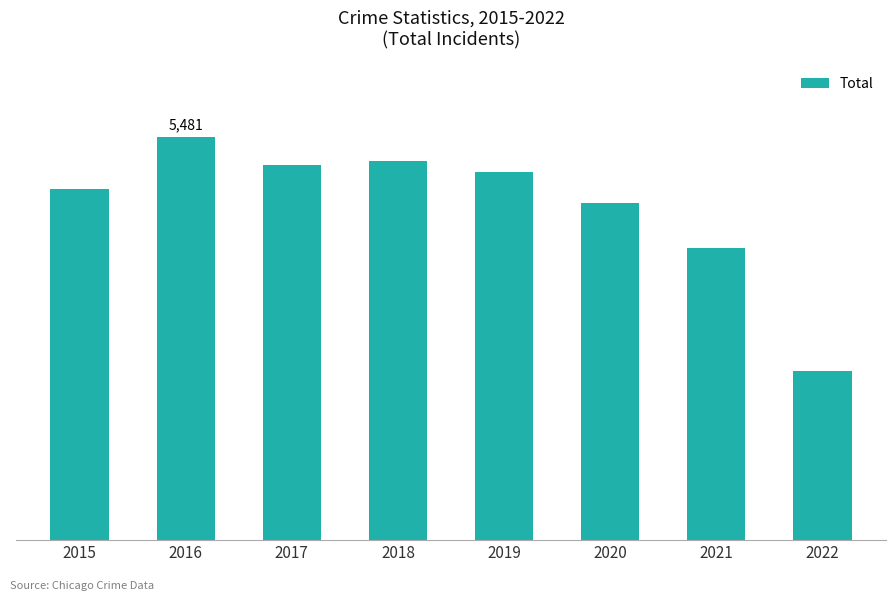

At which label does the data first exceed 5008?

2016